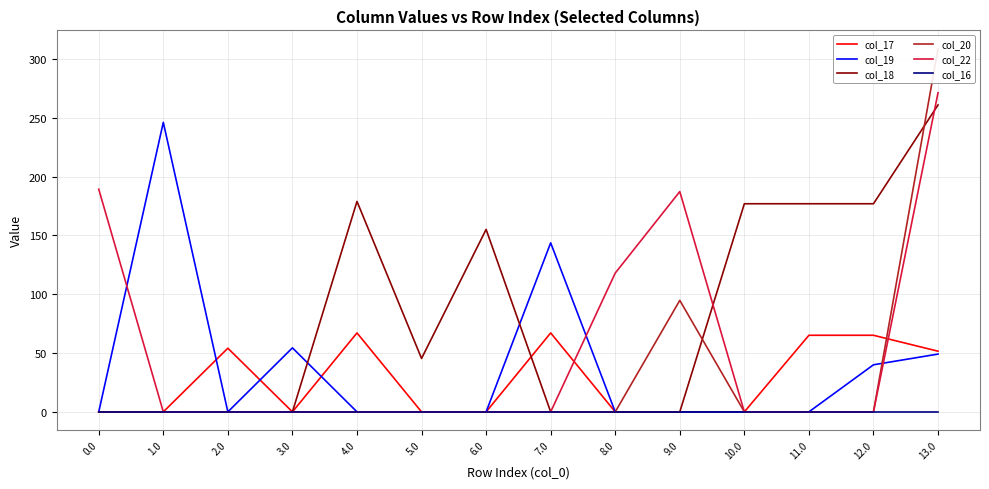

What is the label of the 4th point from the right?

10.0